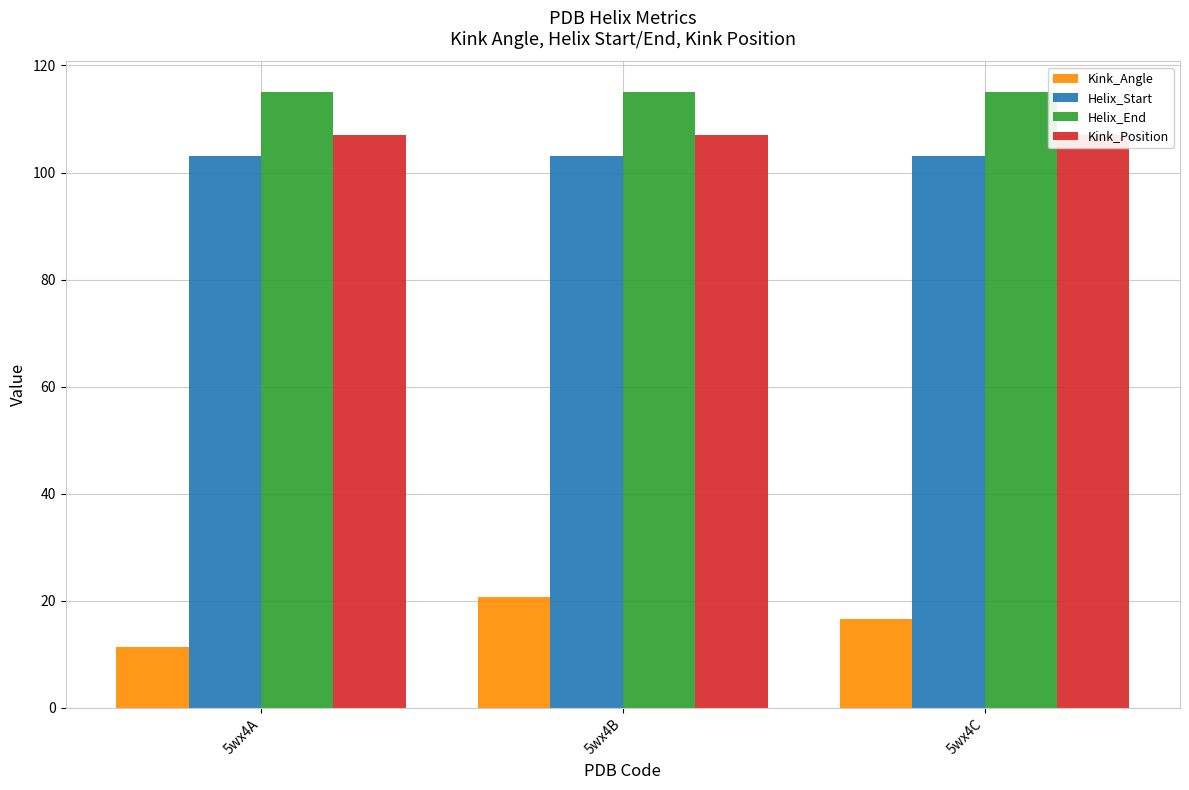

Reading left to right, transcribe all the data shown in this chart.

Kink_Angle: 5wx4A=11.4	5wx4B=20.7	5wx4C=16.6
Helix_Start: 5wx4A=103.0	5wx4B=103.0	5wx4C=103.0
Helix_End: 5wx4A=115.0	5wx4B=115.0	5wx4C=115.0
Kink_Position: 5wx4A=107.0	5wx4B=107.0	5wx4C=107.0